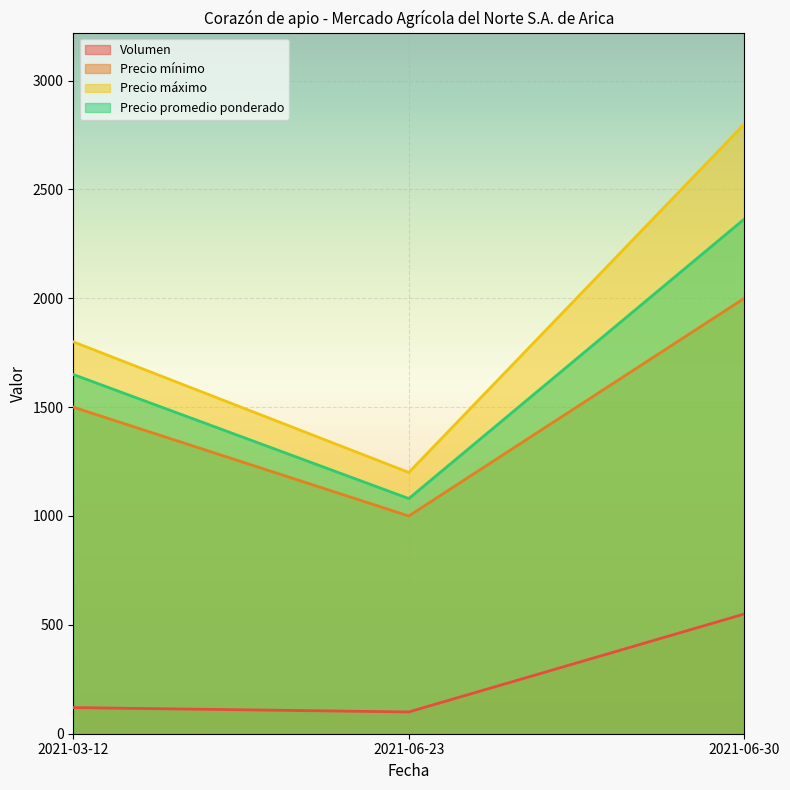

What is the maximum value shown in the chart?

2800